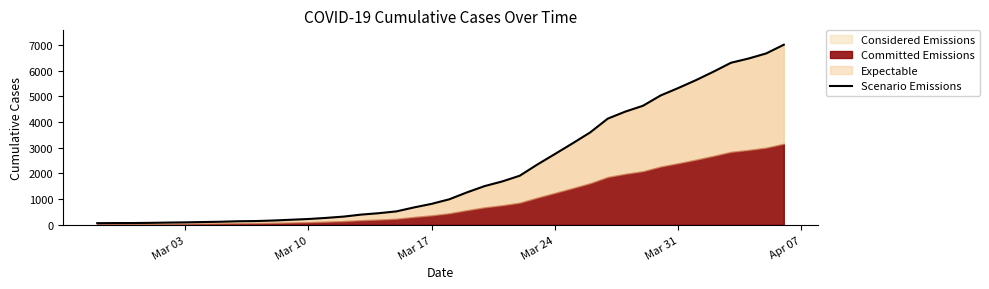

The chart shows a value of 1802 at 34. True or false?

False